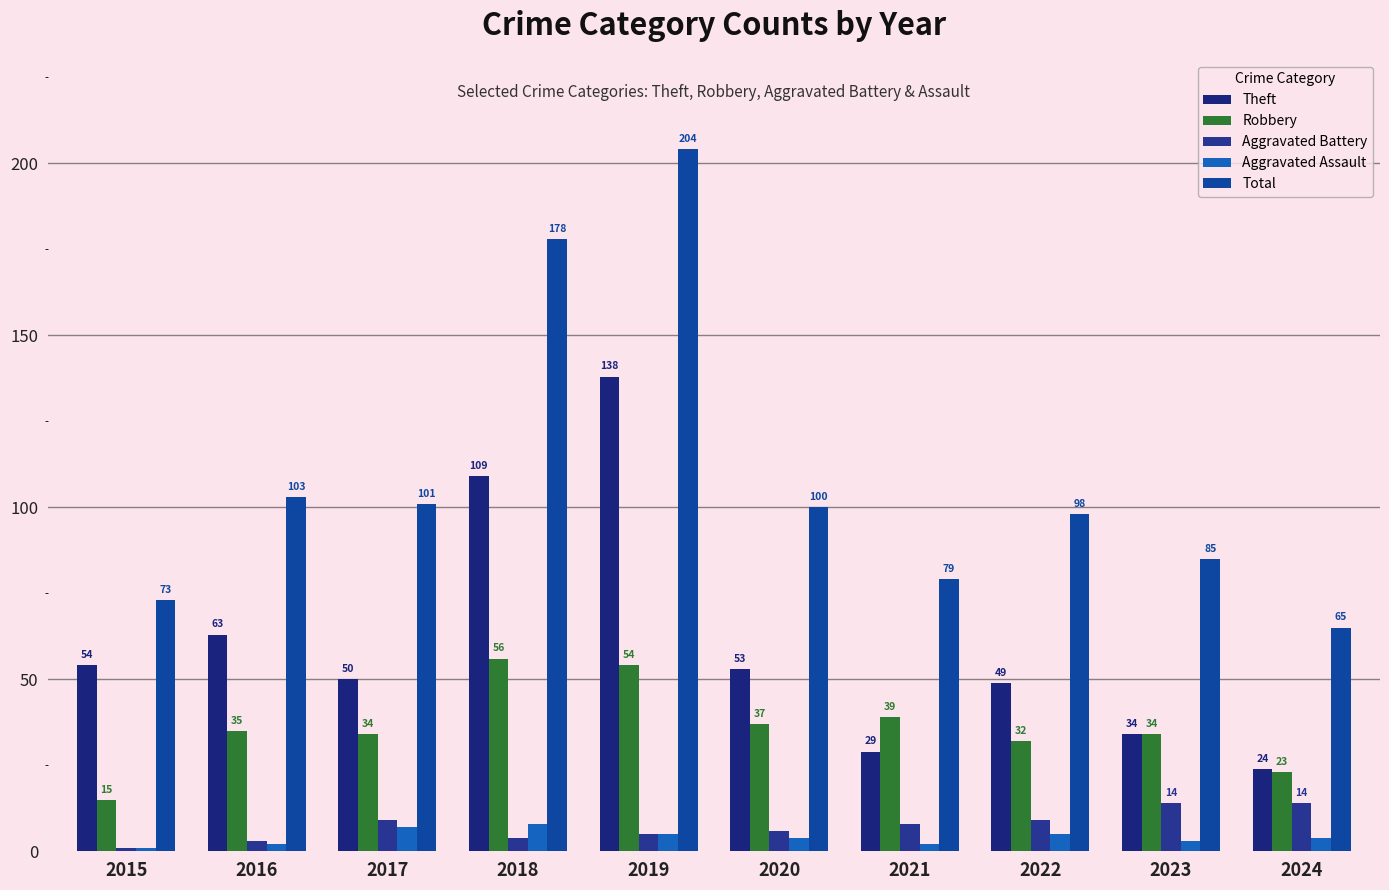

Reading right to left, what are all the values shown in this chart?

Theft: 2024=24	2023=34	2022=49	2021=29	2020=53	2019=138	2018=109	2017=50	2016=63	2015=54
Robbery: 2024=23	2023=34	2022=32	2021=39	2020=37	2019=54	2018=56	2017=34	2016=35	2015=15
Aggravated Battery: 2024=14	2023=14	2022=9	2021=8	2020=6	2019=5	2018=4	2017=9	2016=3	2015=1
Aggravated Assault: 2024=4	2023=3	2022=5	2021=2	2020=4	2019=5	2018=8	2017=7	2016=2	2015=1
Total: 2024=65	2023=85	2022=98	2021=79	2020=100	2019=204	2018=178	2017=101	2016=103	2015=73